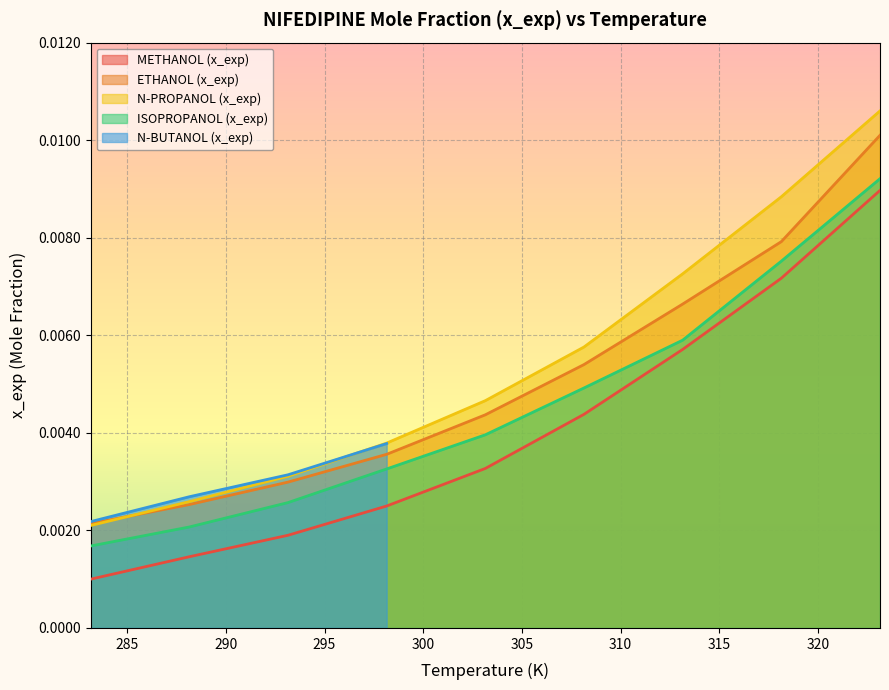

True or false: ETHANOL (x_exp) and METHANOL (x_exp) intersect in this chart.

False